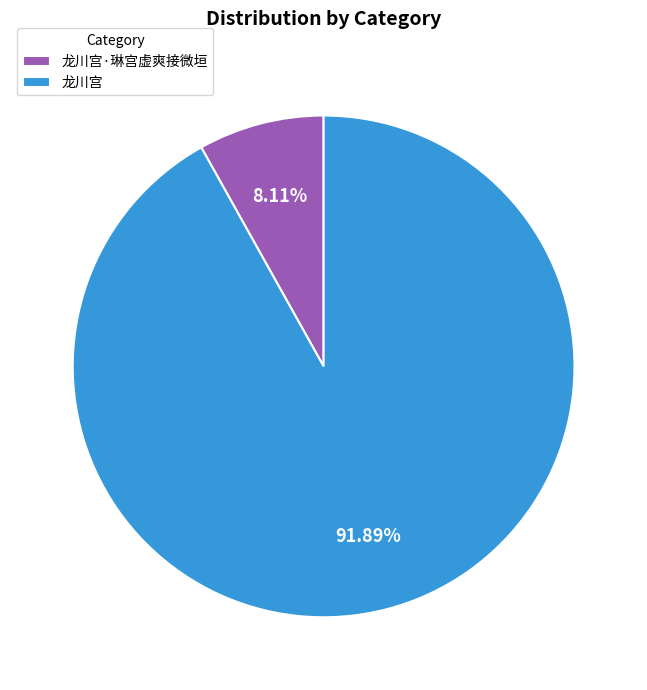

Which has a higher value, 龙川宫 or 龙川宫·琳宫虚爽接微垣?

龙川宫